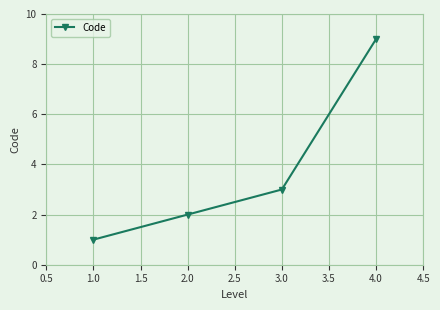

Which has a higher value, 4.0 or 1.0?

4.0